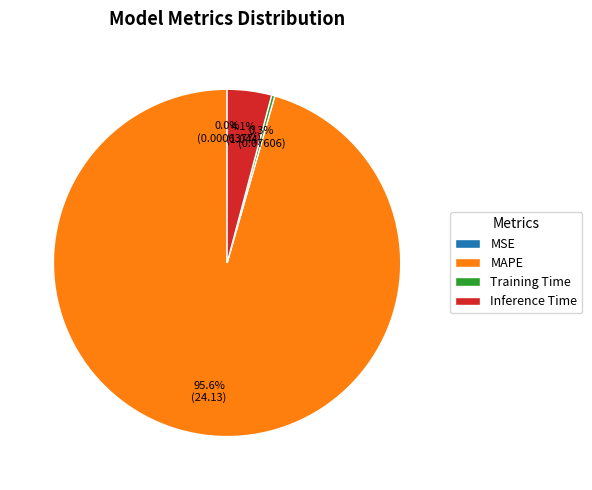

Which category accounts for the majority?

MAPE